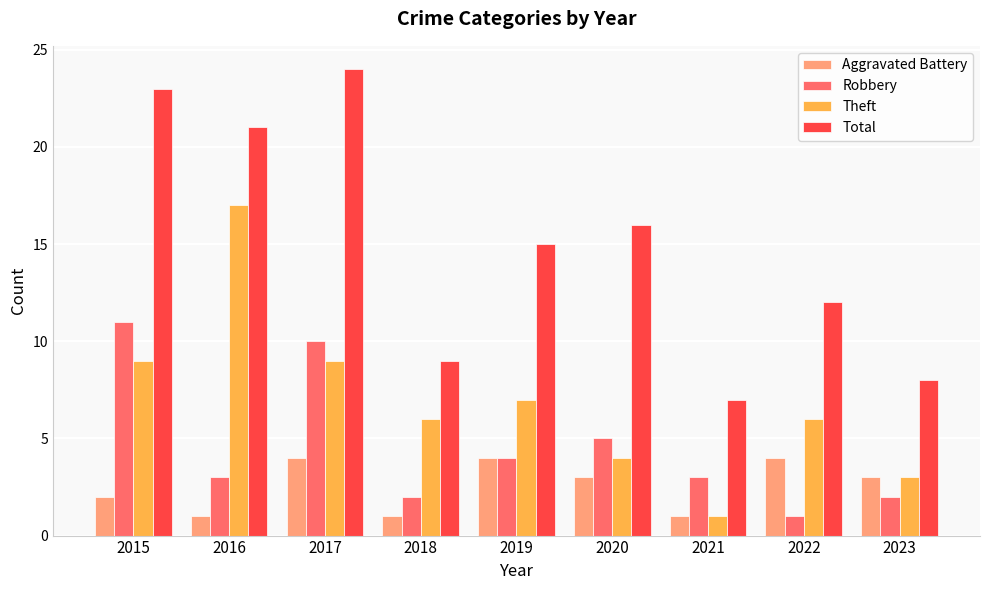

How many bars are there in each group?

4